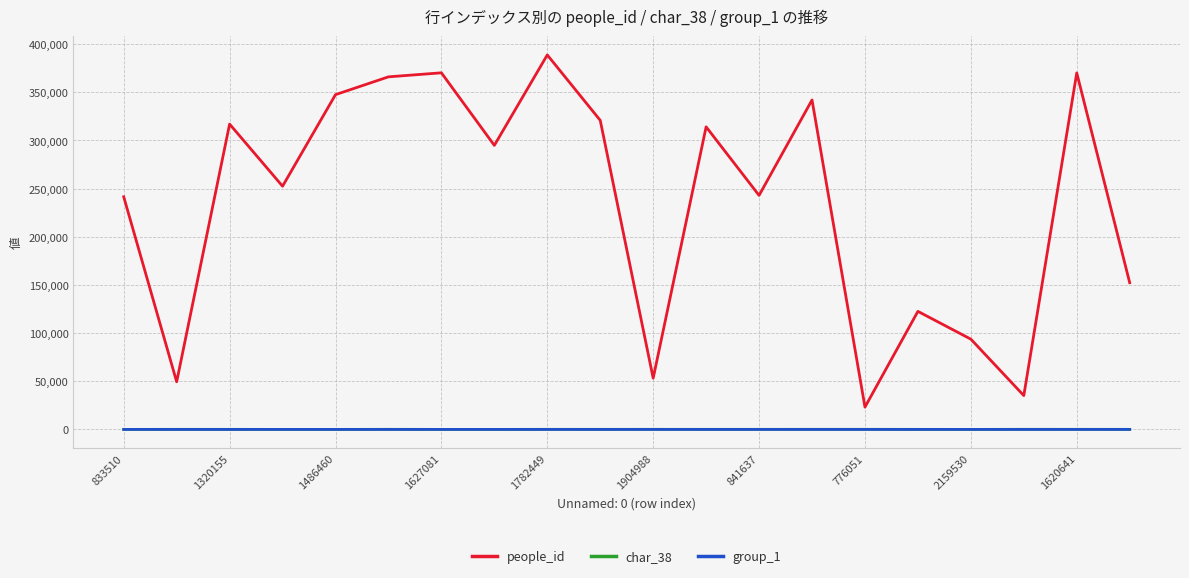

What are all the series names shown in the legend?

people_id, char_38, group_1